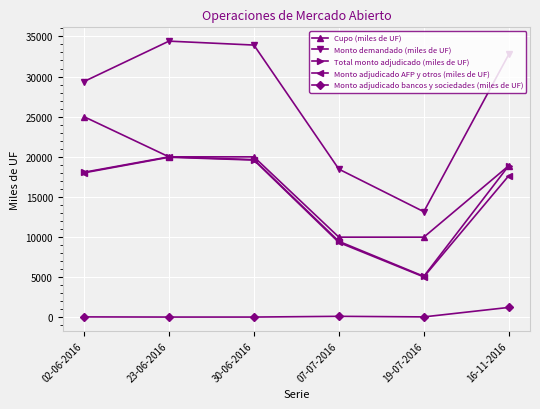

At which label is Cupo (miles de UF) closest to 17500?

16-11-2016